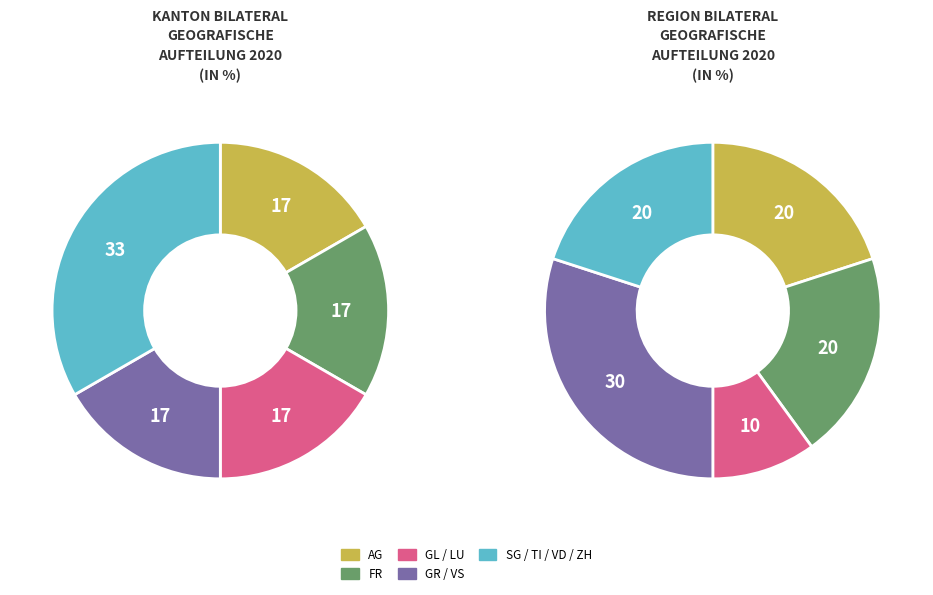

To the nearest percent, what is the difference between the largest and smallest slice percentages?

23%